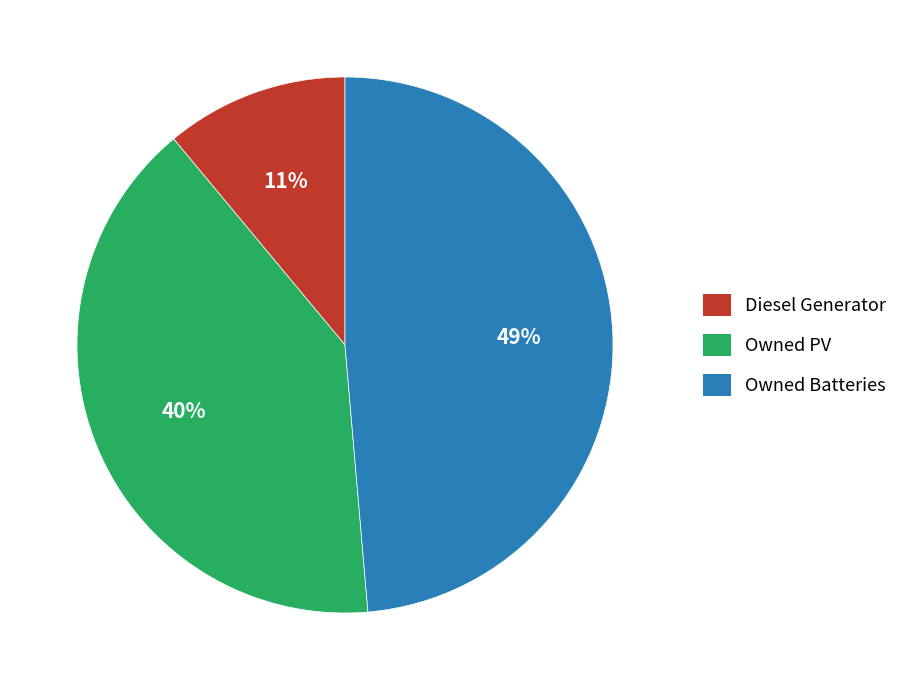

Do Diesel Generator and Owned PV together represent more than half of the pie?

Yes